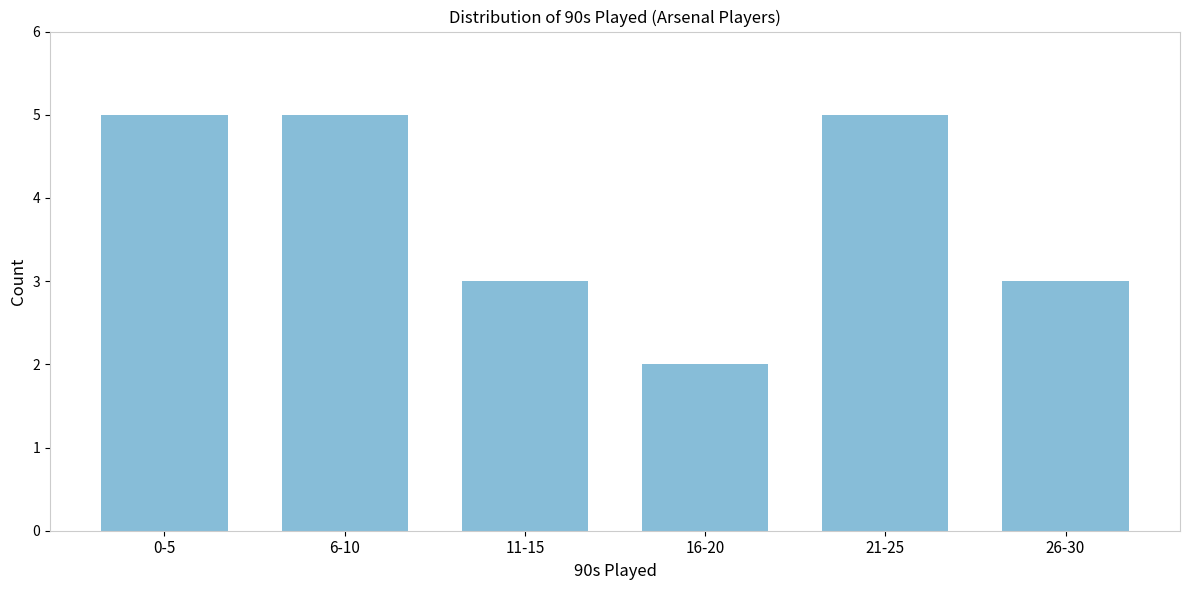

Reading left to right, extract all data points from this chart.

0-5=5	6-10=5	11-15=3	16-20=2	21-25=5	26-30=3